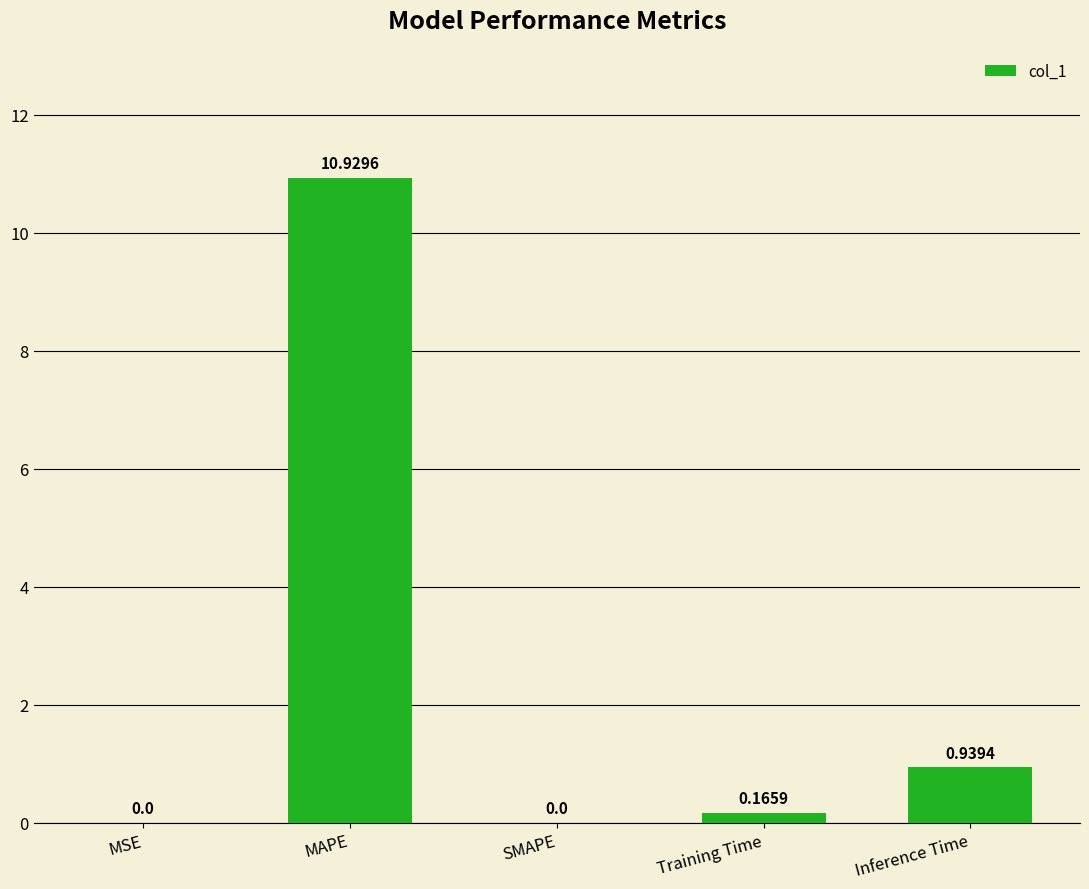

What is the sum of all values?

12.0